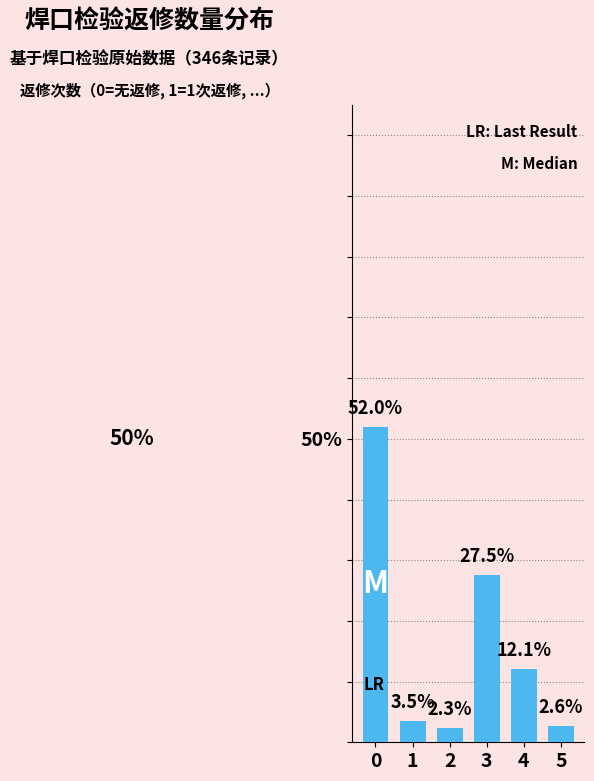

What is the difference between the values at 2 and 4?

9.8